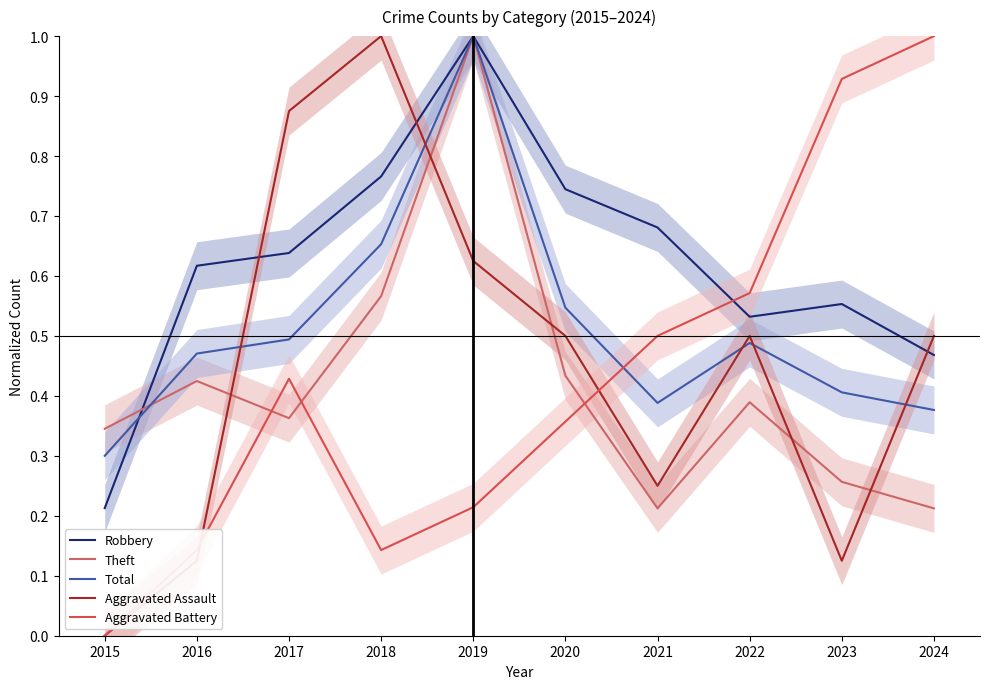

Is the value of Aggravated Assault at 2020 greater than the value of Robbery at 2018?

No